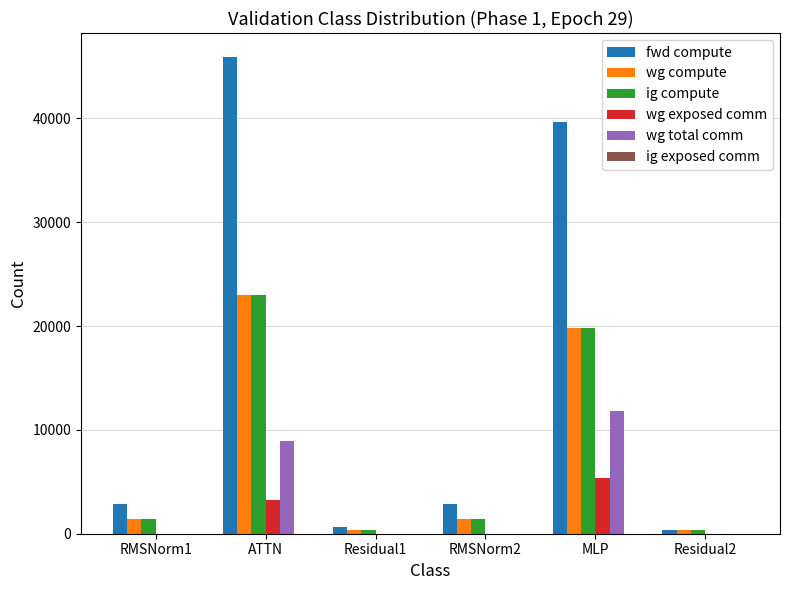

Is the value of fwd compute at MLP greater than the value of wg compute at ATTN?

Yes